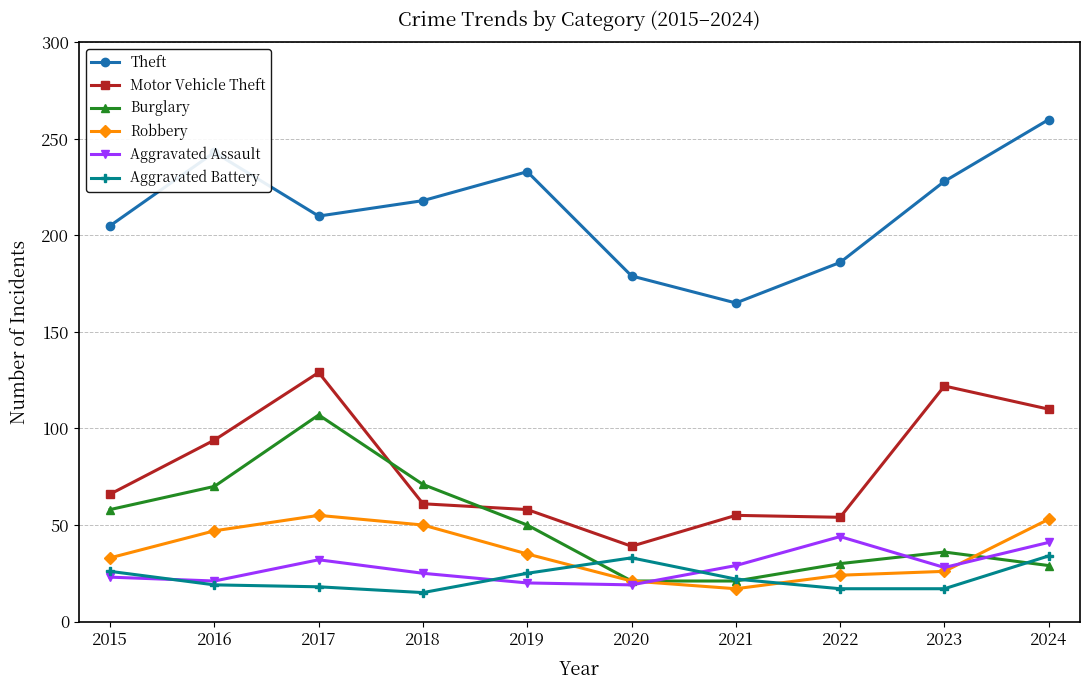

Does the chart have visible grid lines?

Yes